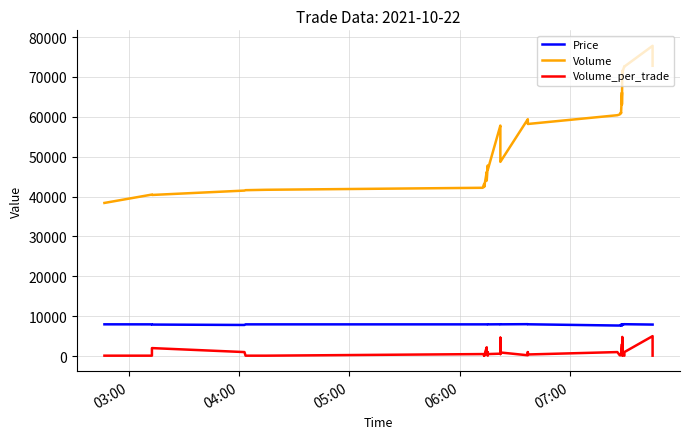

True or false: Volume has more than 1 points higher than both neighbors.

True